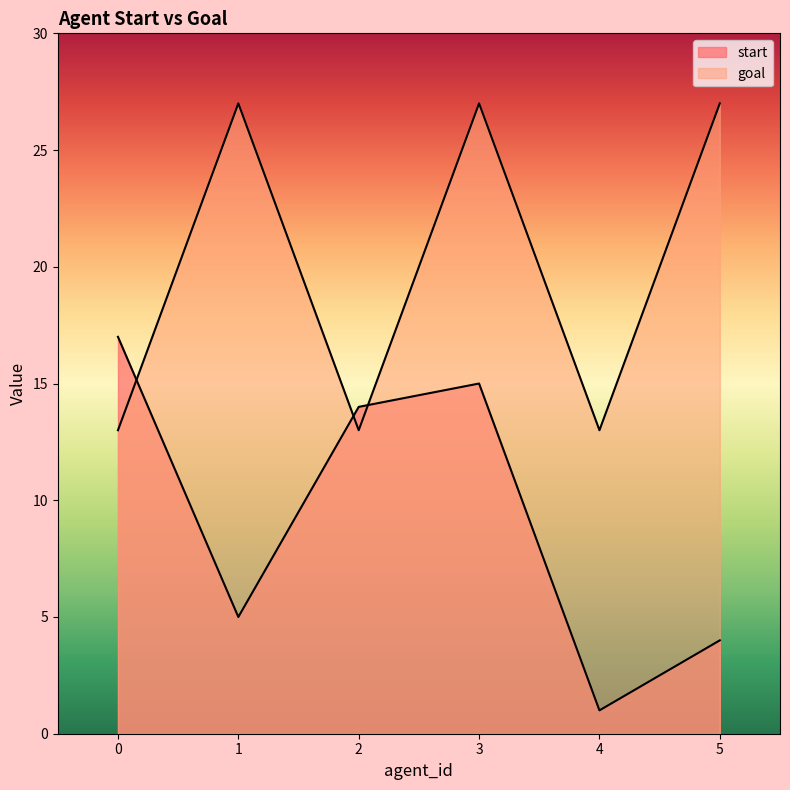

List the series in order of their overall mean, highest first.

goal, start